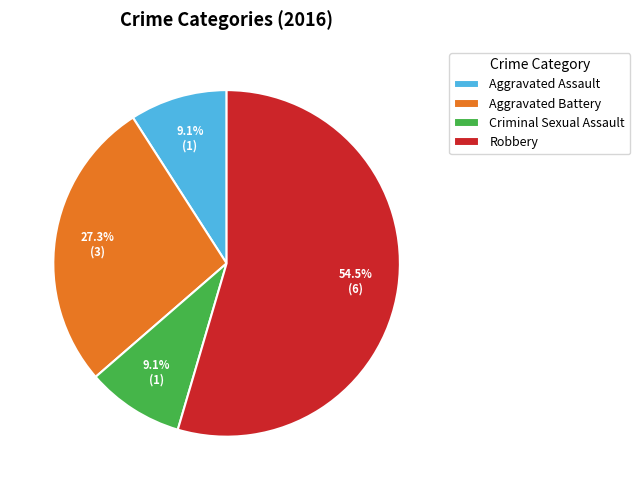

To the nearest percent, what is the difference between the Robbery and Aggravated Battery slice percentages?

27%